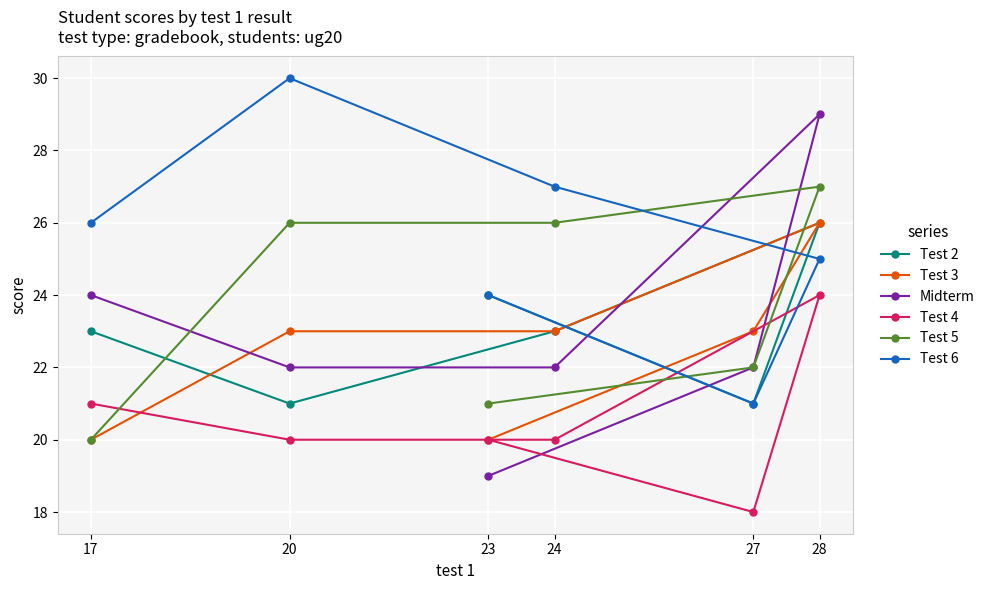

How many times do Test 2 and Test 6 cross each other?

1